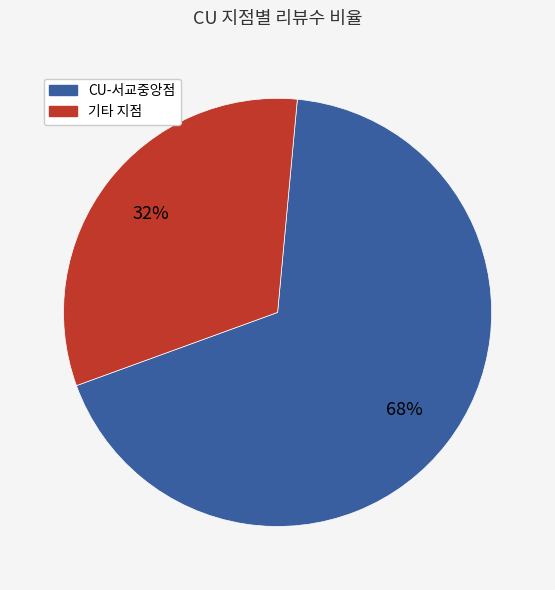

Does any single category account for the majority?

Yes